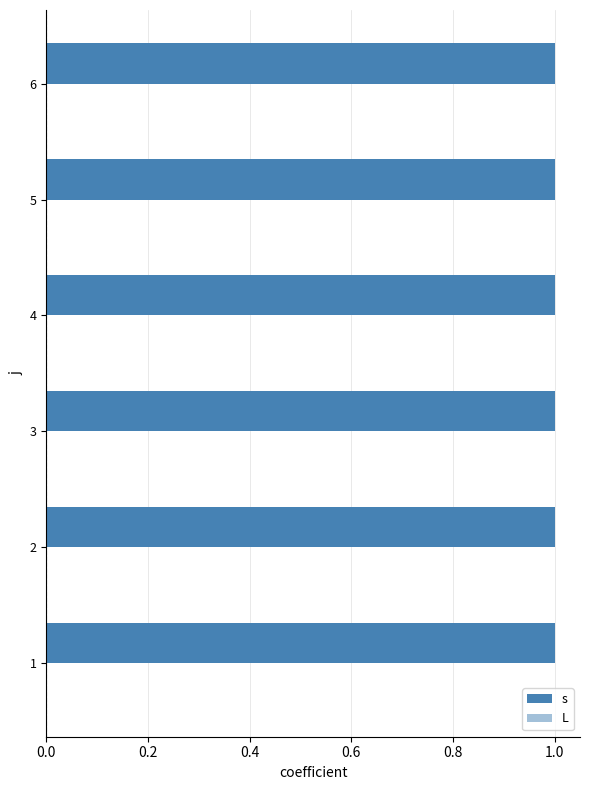

Where is s nearest to the value 1?

1